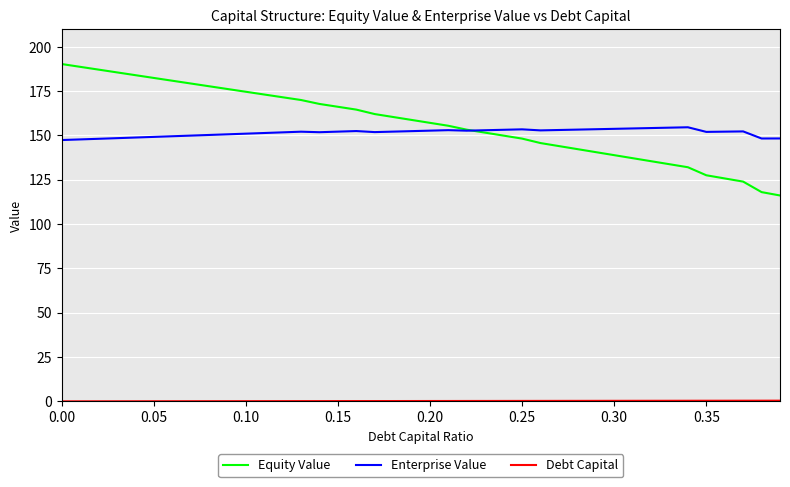

Which series has the widest spread of values?

Equity Value